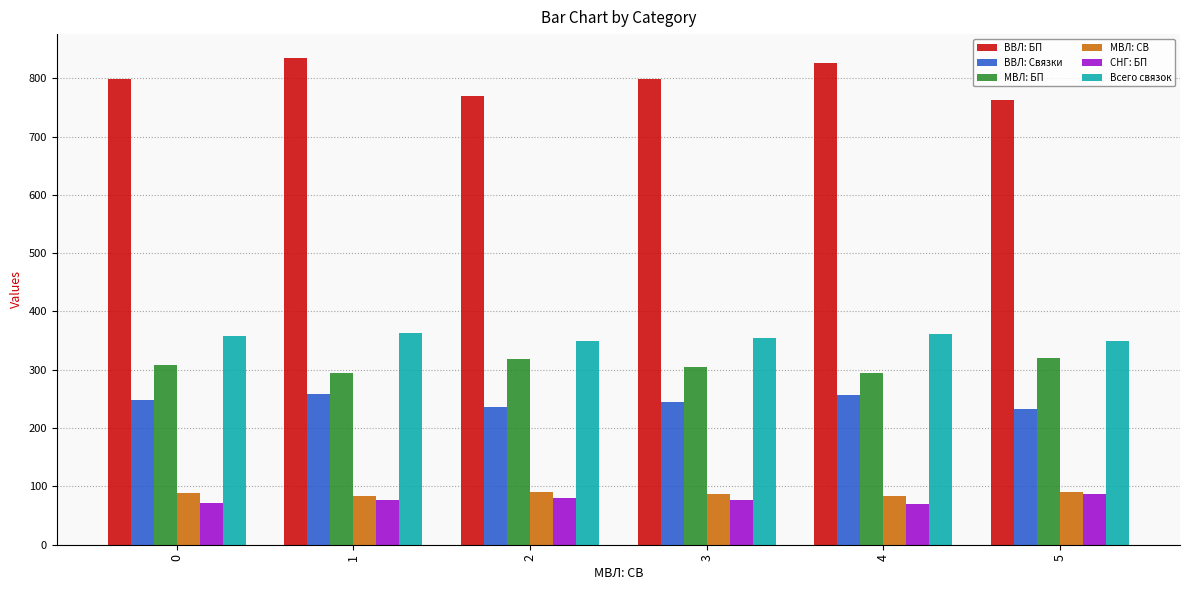

What is the value of the ВВЛ: Связки bar at the 3rd from the left?

236